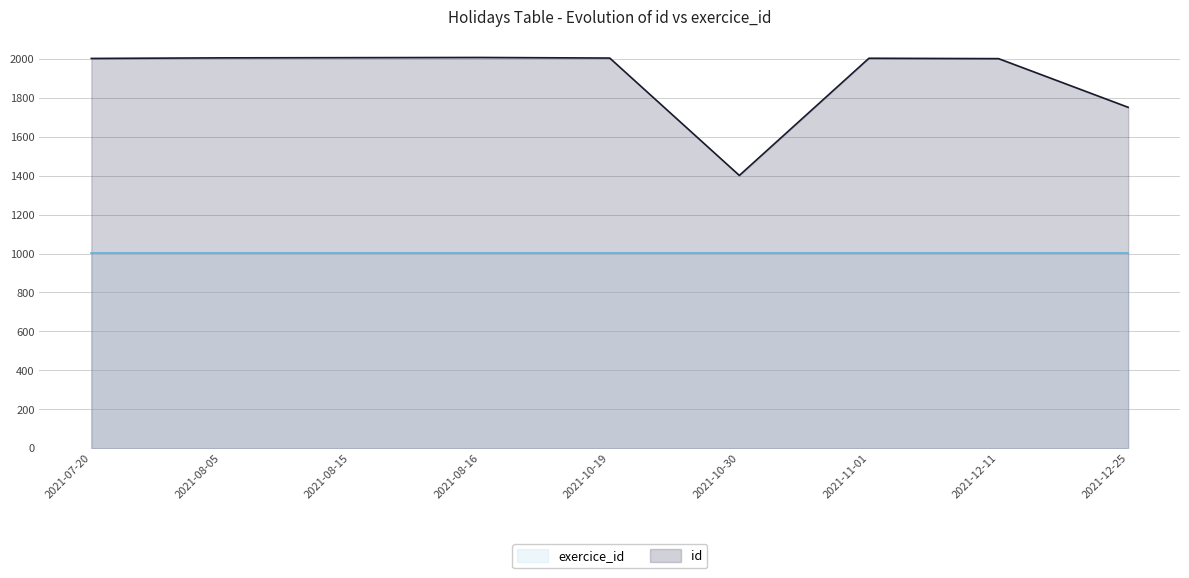

How many distinct data groups are displayed?

2